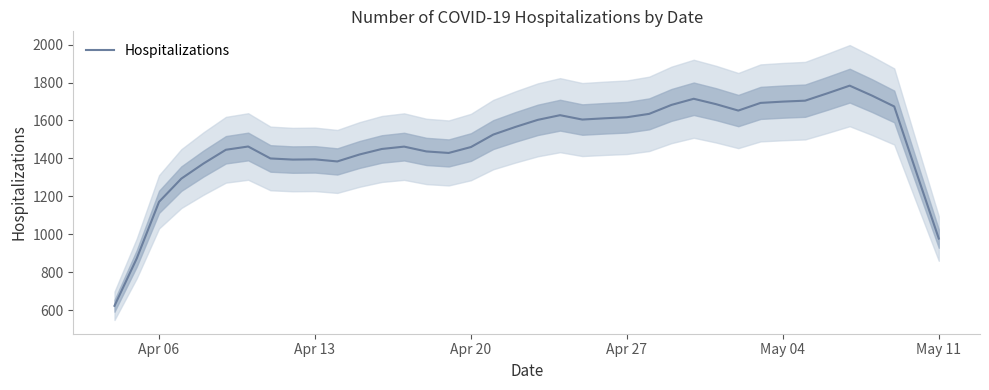

What is the average value?

1482.4